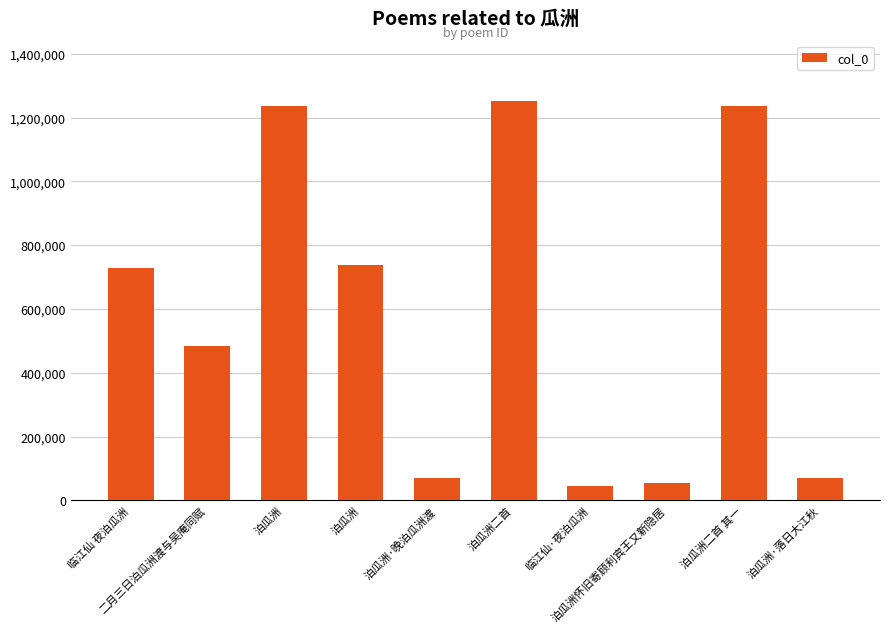

How many data points are less than 728163?

5